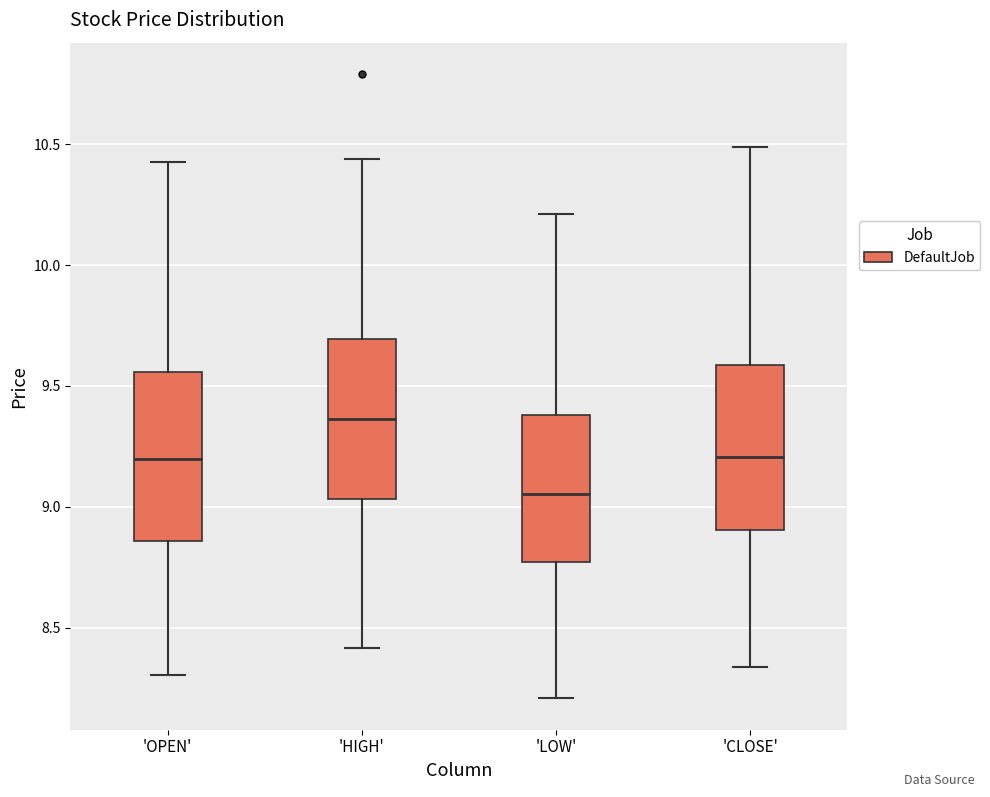

Which box's median line is the lowest?

'LOW'